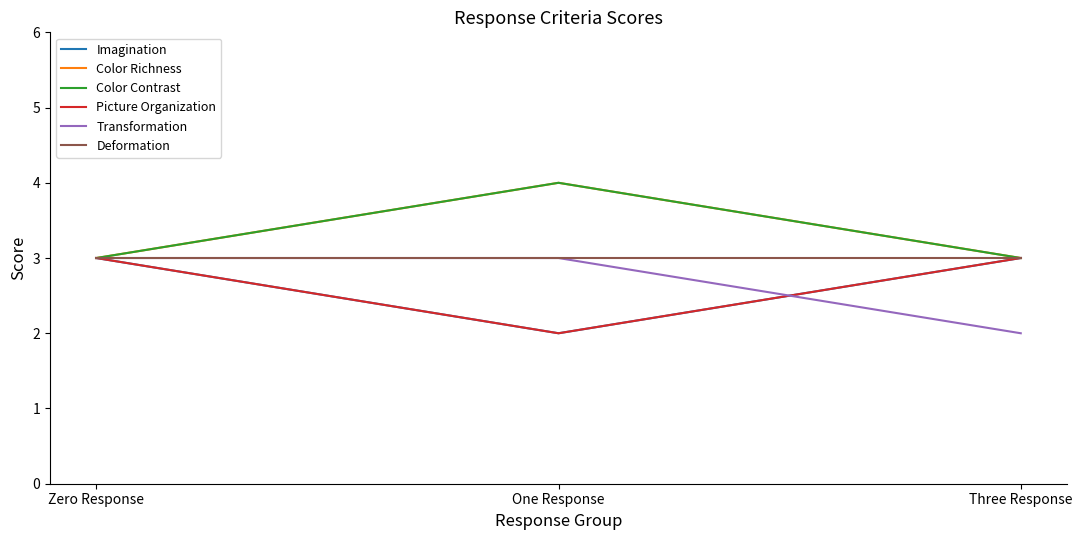

At which category does the chart reach its peak across all series?

One Response